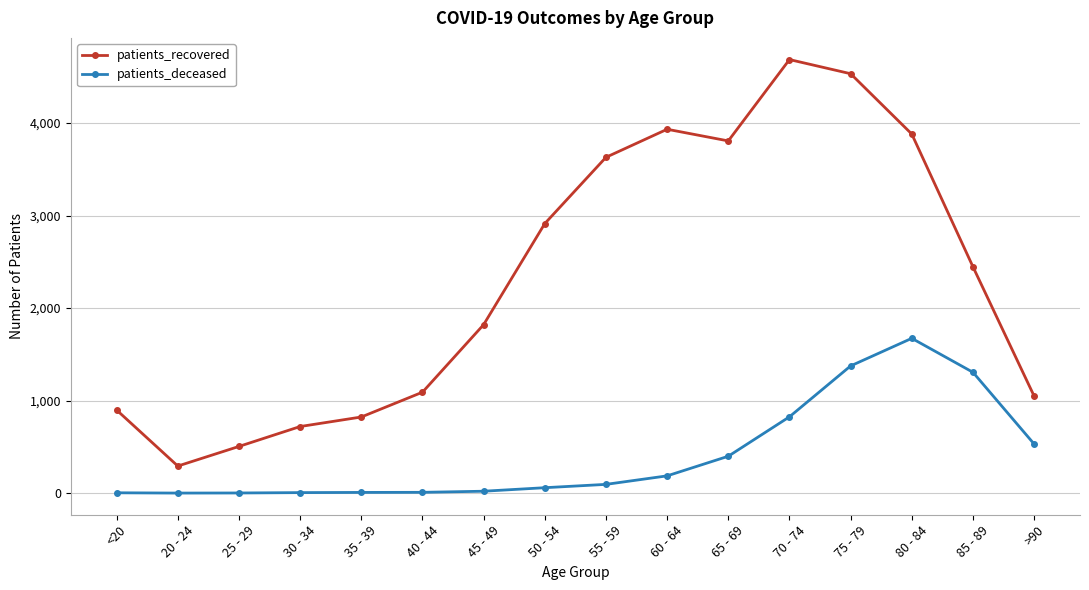

Which category has the highest value in the patients_deceased series?

80 - 84